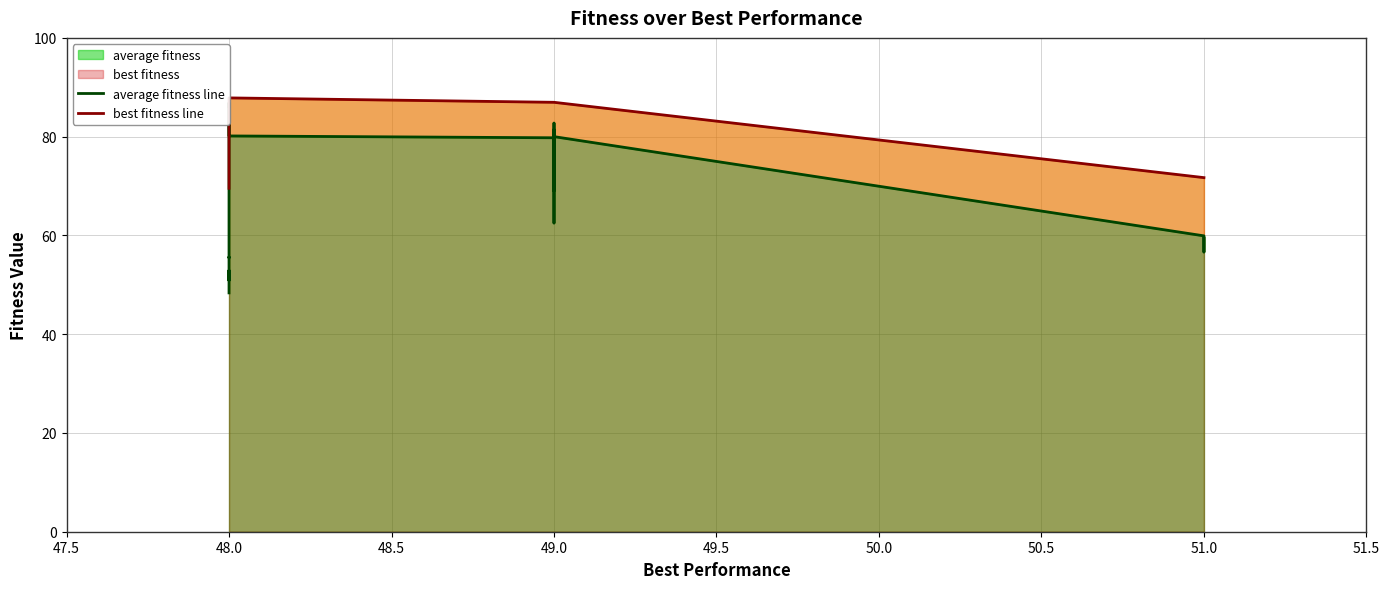

The average fitness line series shows 136.2 at 48.0. True or false?

False